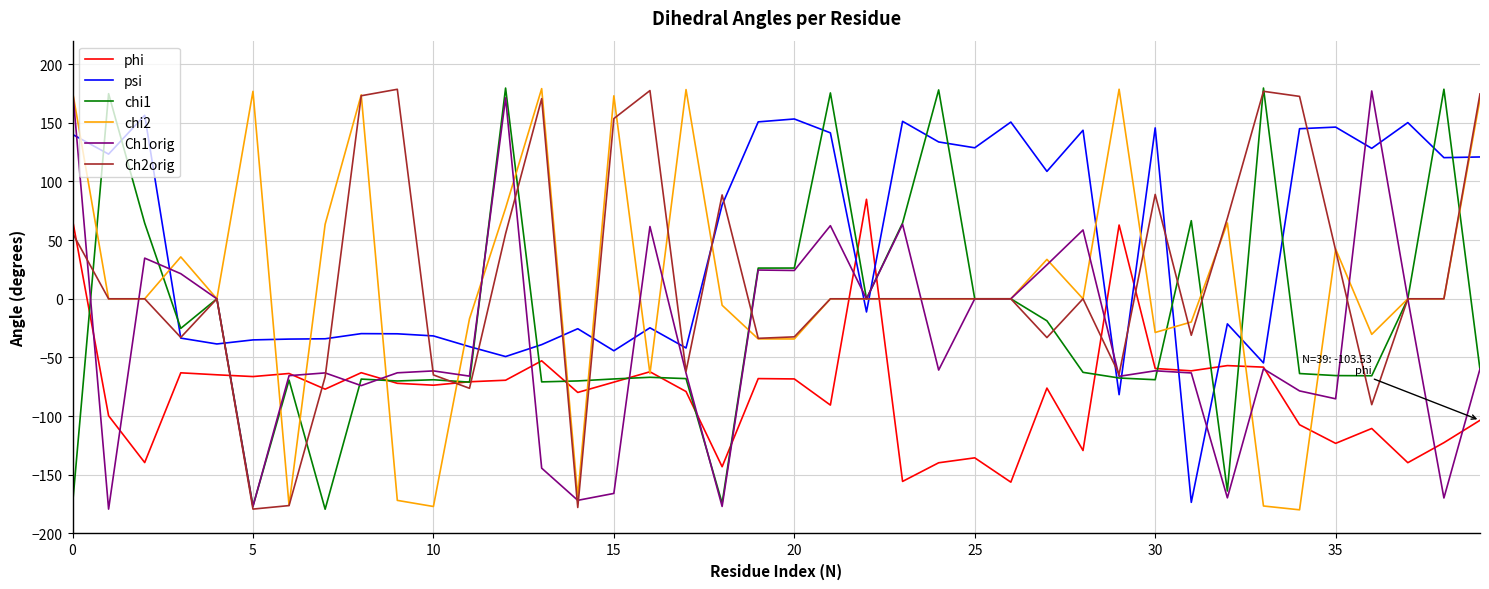

Does the chart display data point markers on the line(s)?

No